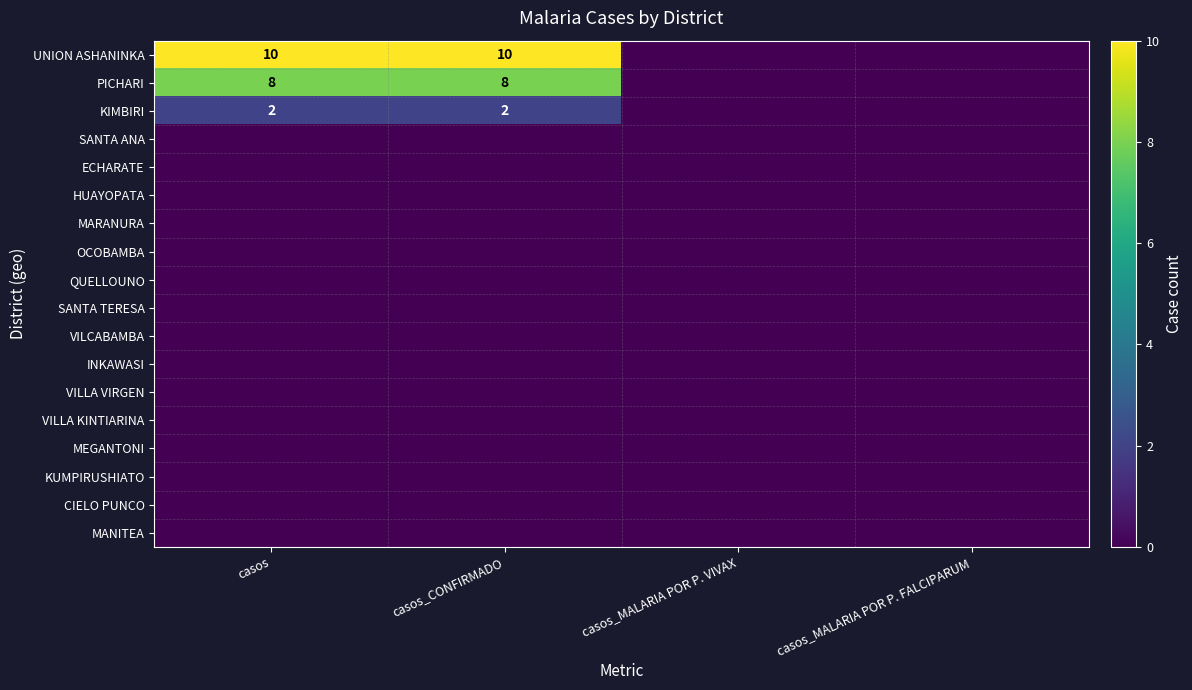

How many categories are shown in the chart?

4